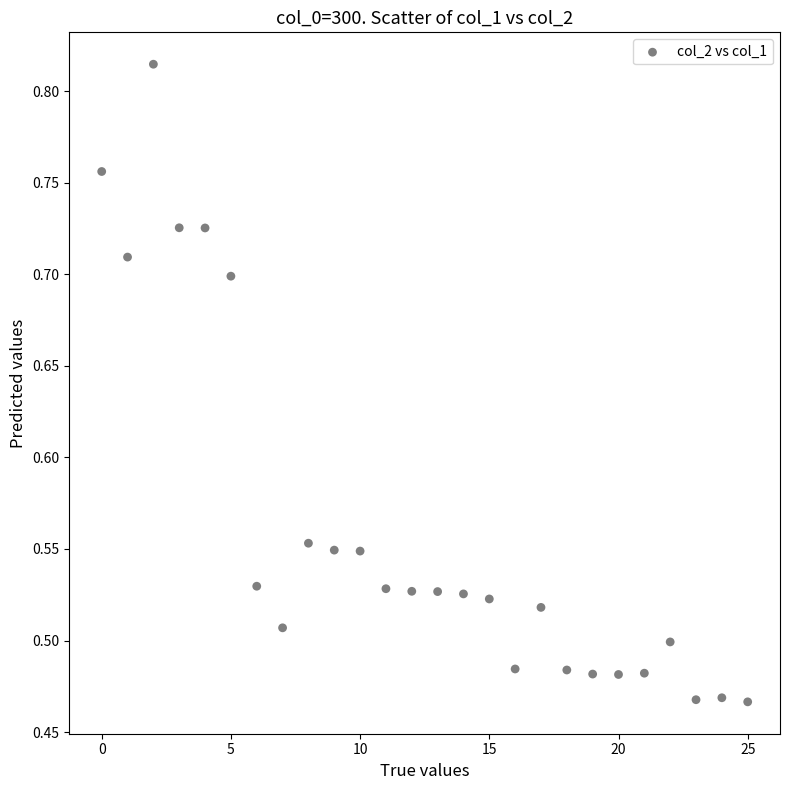

What is the range of Y values (max minus min)?

0.3